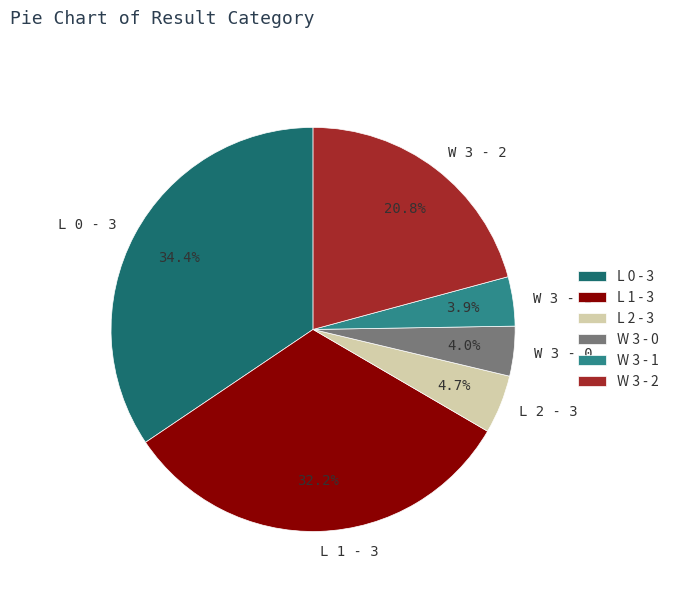

What is the ratio of the value at W 3 - 2 to the value at W 3 - 1?

5.3